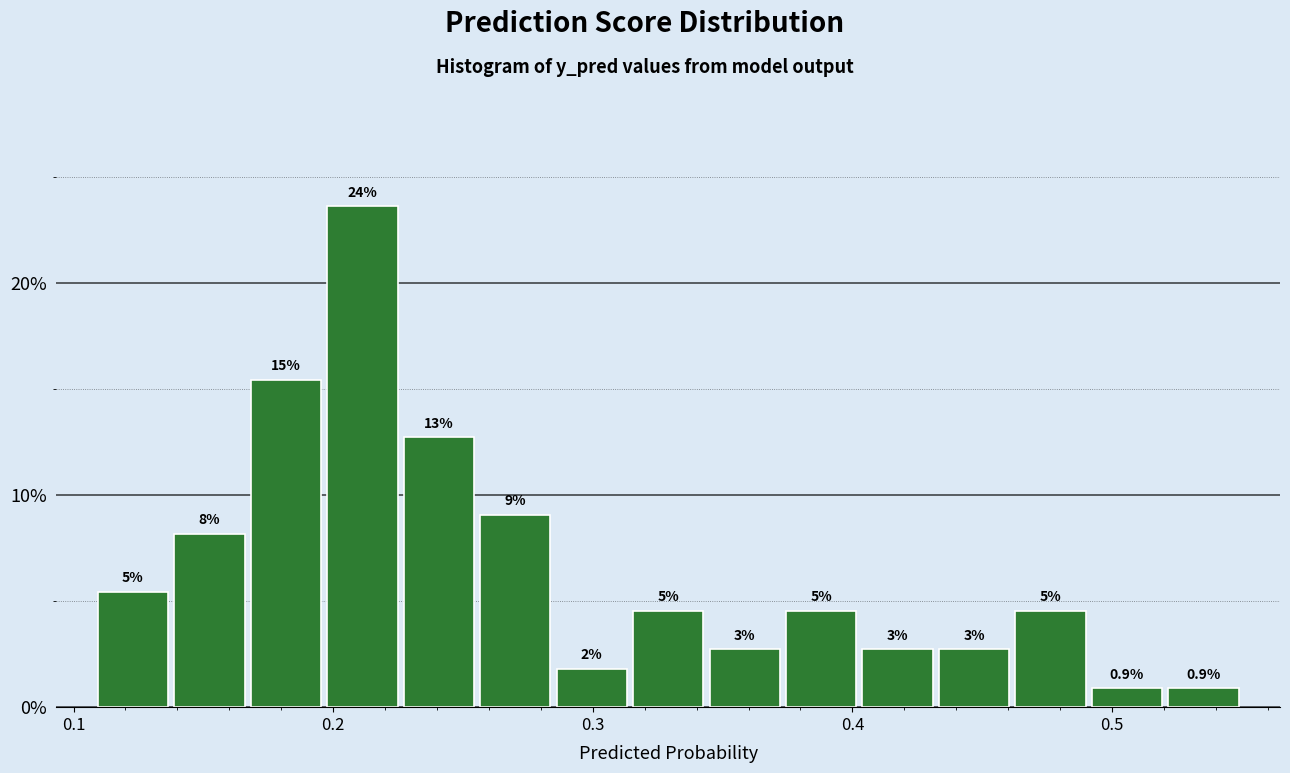

Around what value on the x-axis is the tallest bar? Give the approximate position of its centre, as read against the axis.

0.21